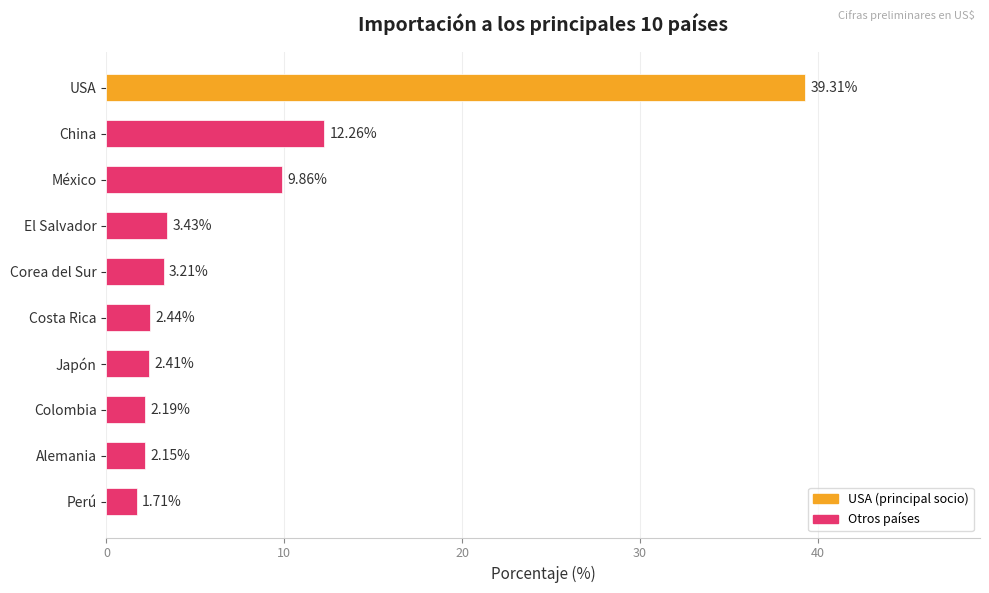

Where is the data nearest to the value 20?

China